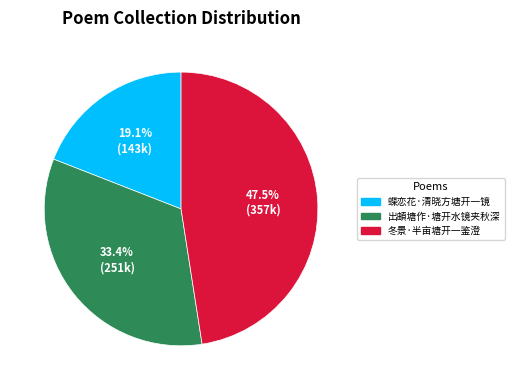

Count the number of slices in the pie.

3